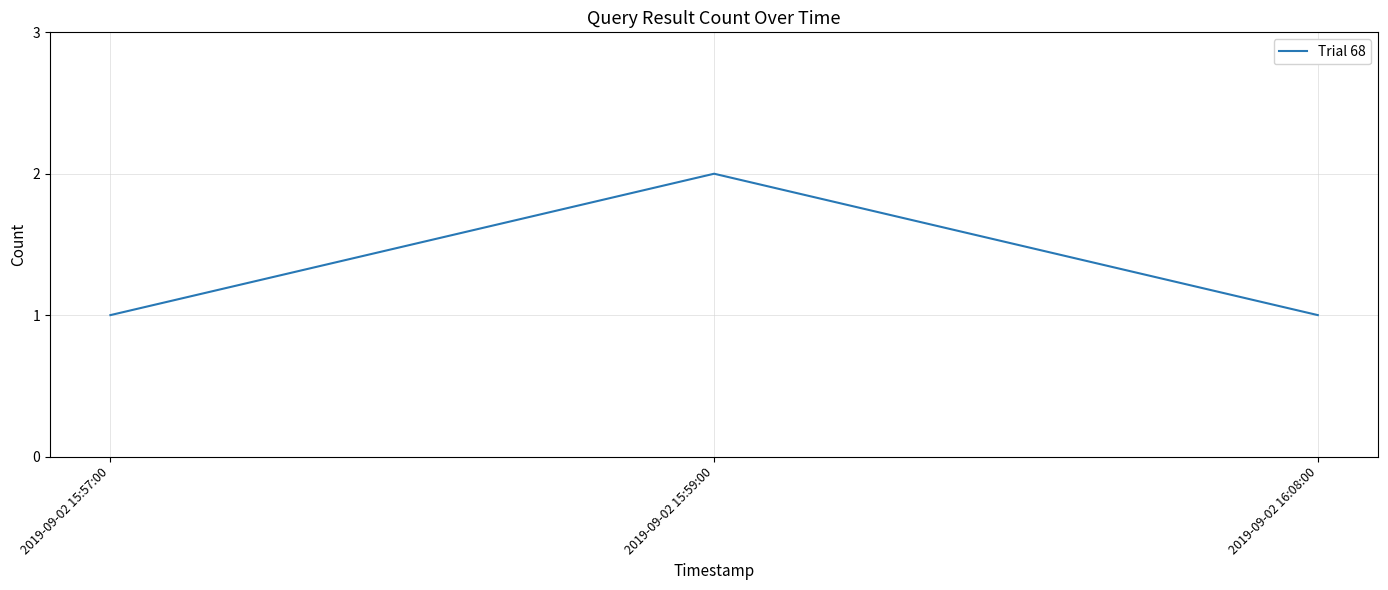

Which category has the highest value across all series?

2019-09-02 15:59:00